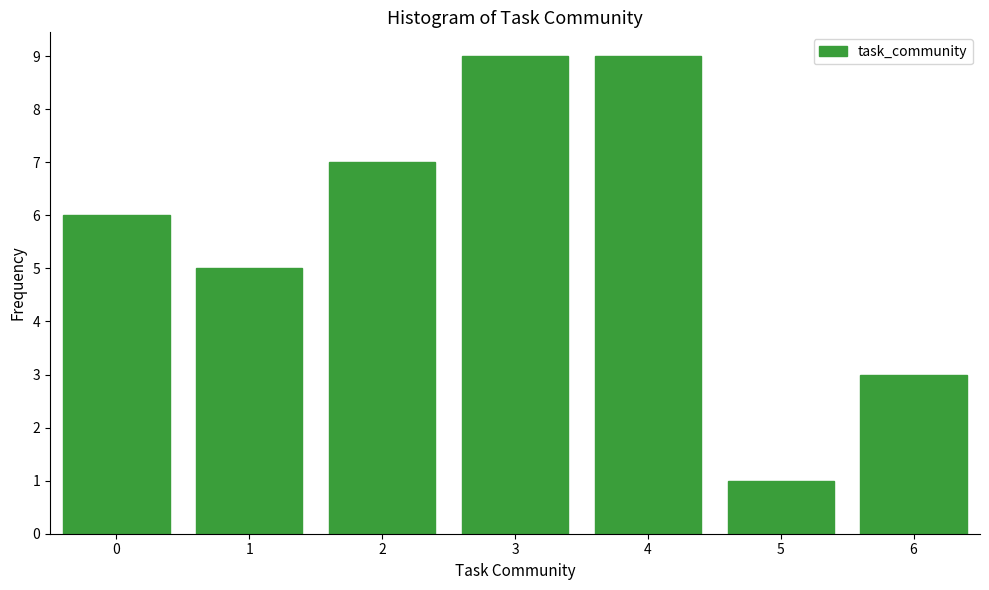

Reading left to right, transcribe this chart: for each bar, give the range it covers on the x-axis and its height. The values are not printed on the chart, so give them approximately, as read against the axis.

-0.5 to 0.5: 6
0.5 to 1.5: 5
1.5 to 2.5: 7
2.5 to 3.5: 9
3.5 to 4.5: 9
4.5 to 5.5: 1
5.5 to 6.5: 3